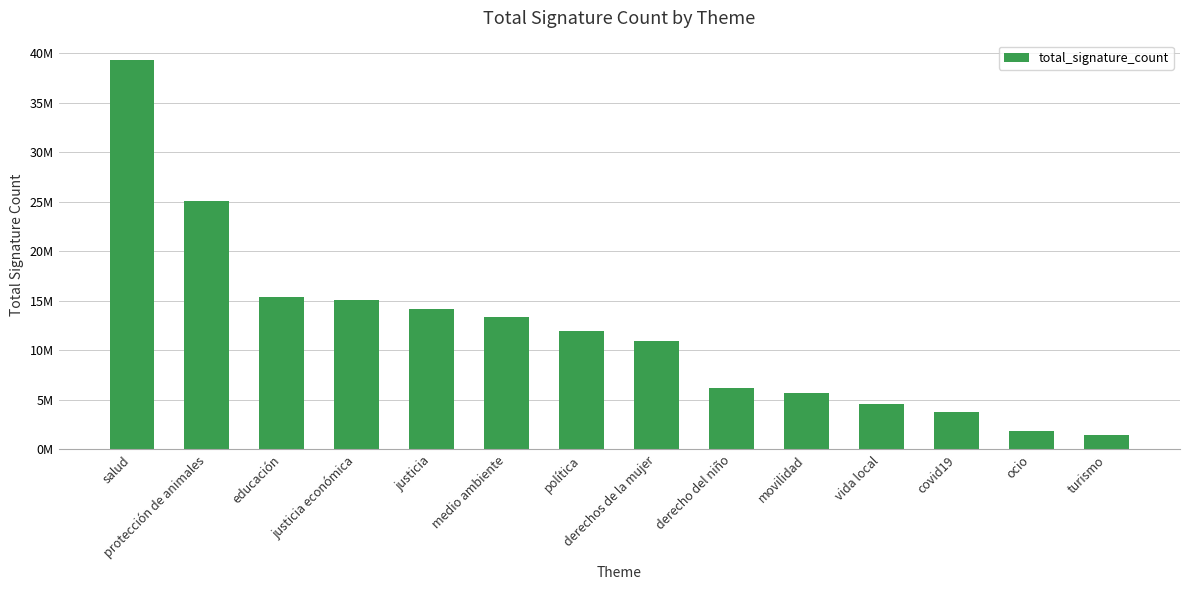

Which category has the highest value across all series?

salud